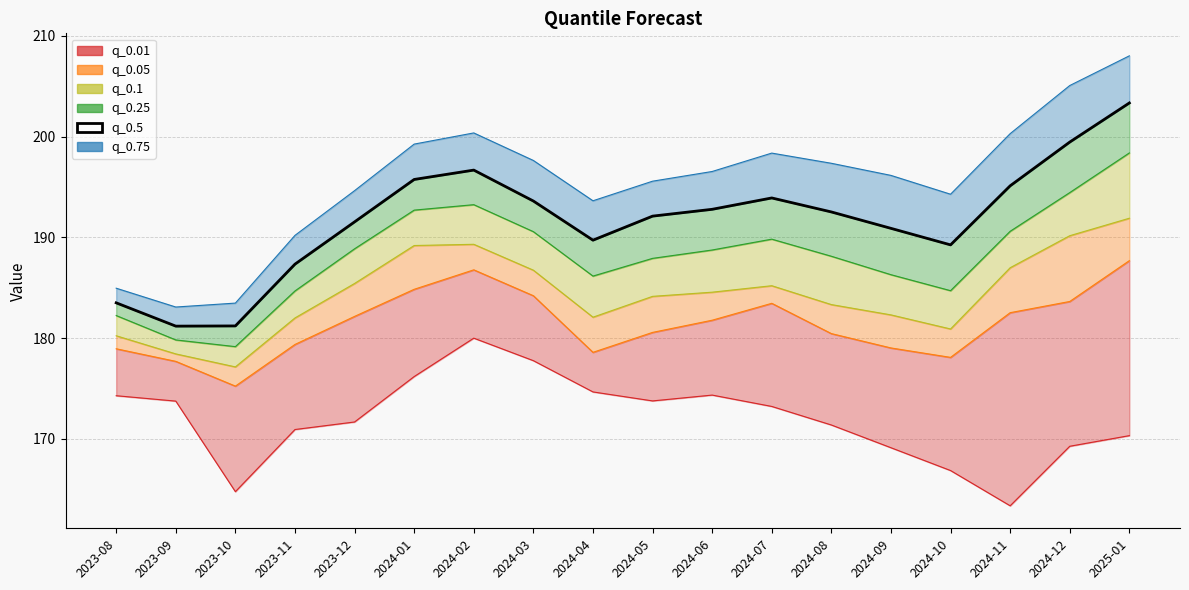

Does the chart have visible grid lines?

Yes